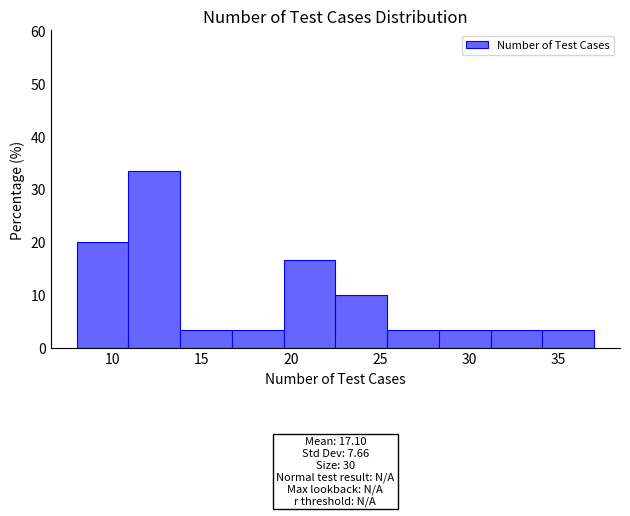

Which range on the x-axis has the tallest bar?

10.9 to 13.8